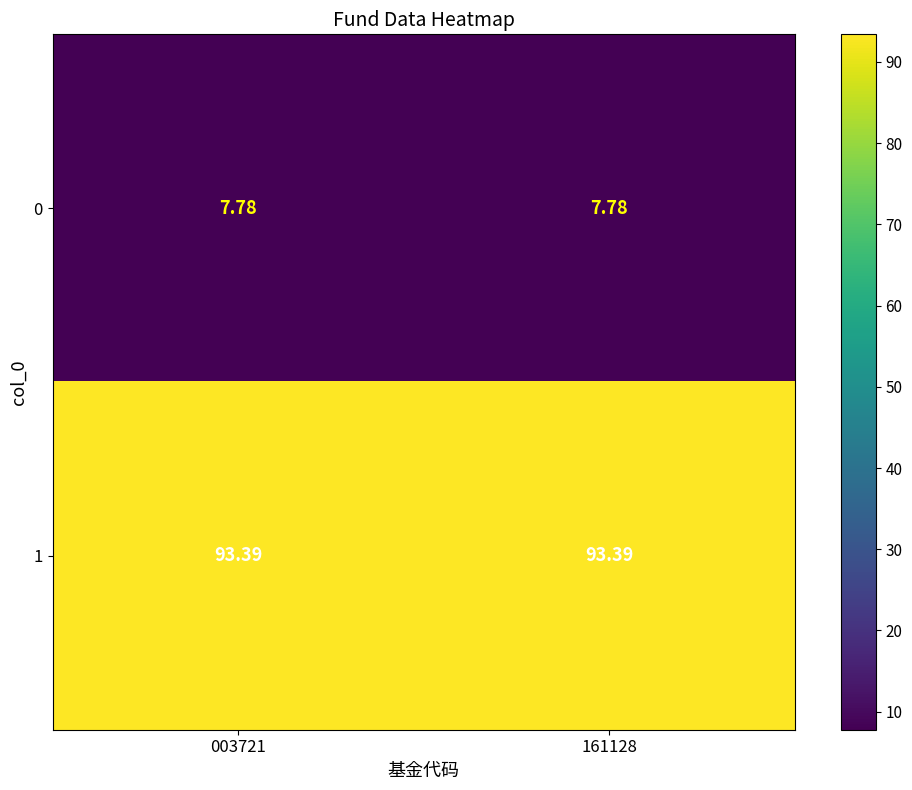

Rank the series by their maximum value, from lowest to highest.

0, 1